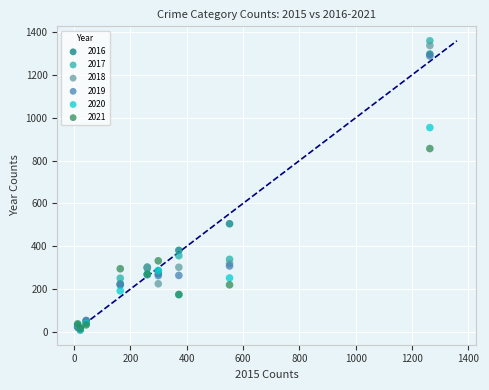

Which series has the widest spread of Y values?

2017